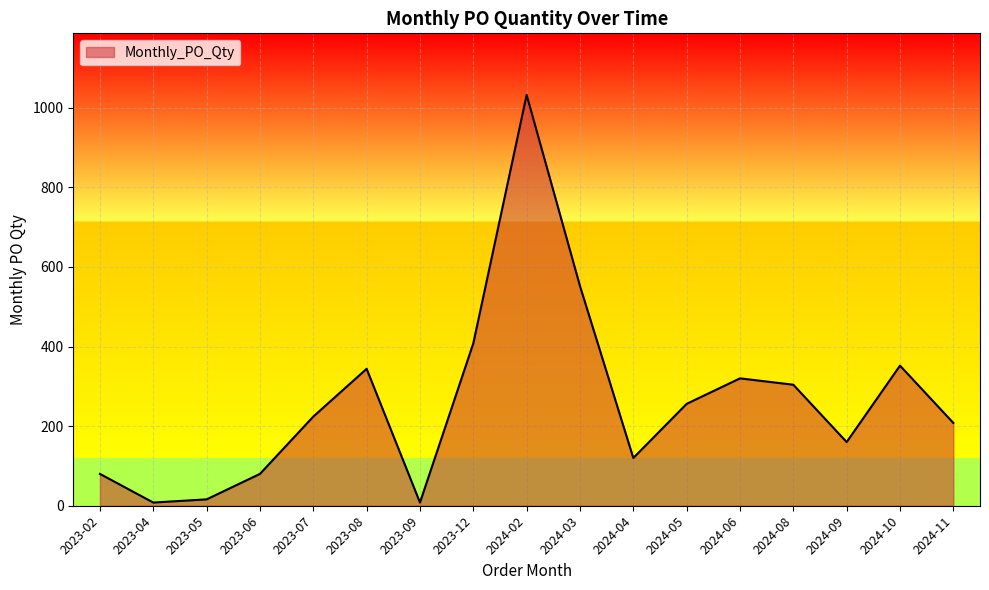

Reading left to right, extract all data points from this chart.

2023-02=80	2023-04=8	2023-05=16	2023-06=80	2023-07=224	2023-08=344	2023-09=8	2023-12=408	2024-02=1032	2024-03=552	2024-04=120	2024-05=256	2024-06=320	2024-08=304	2024-09=160	2024-10=352	2024-11=208